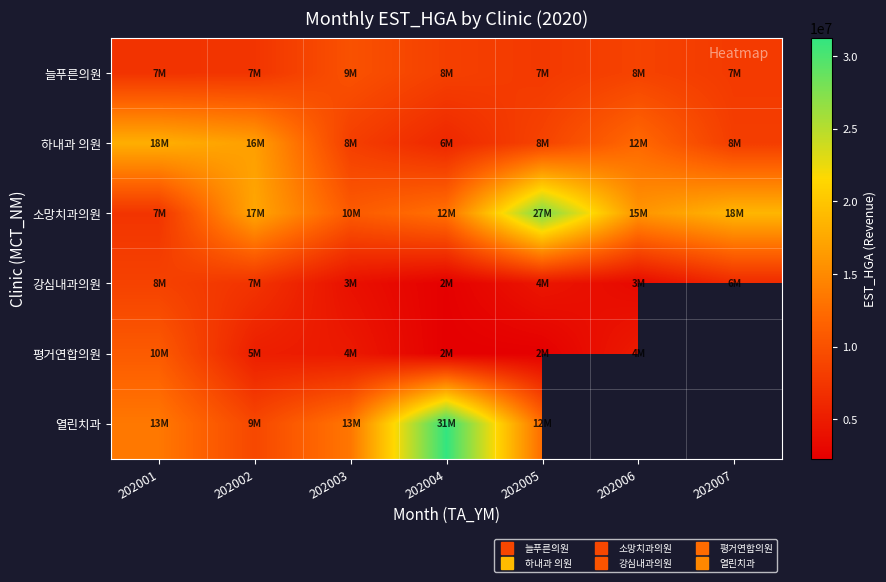

At which category is the sum across all series the highest?

202001